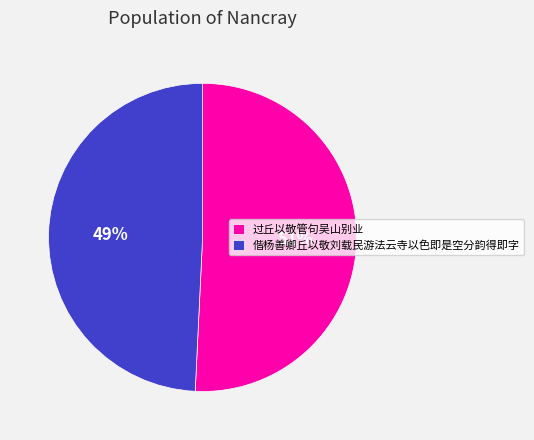

What is the ratio of the value at 偕杨善卿丘以敬刘载民游法云寺以色即是空分韵得即字 to the value at 过丘以敬管句吴山别业?

1.0